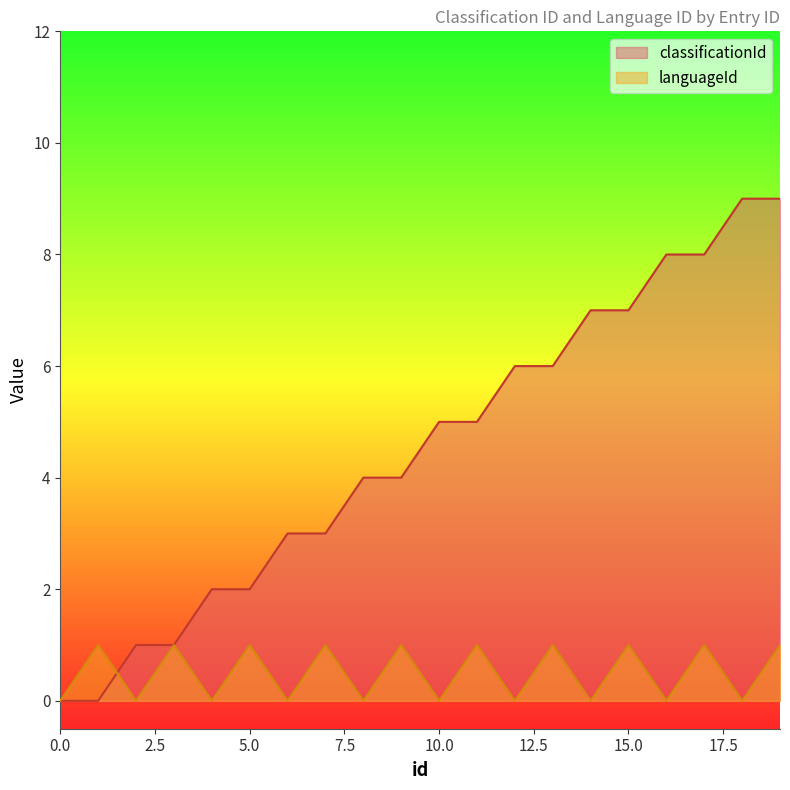

What is the maximum value shown in the chart?

9